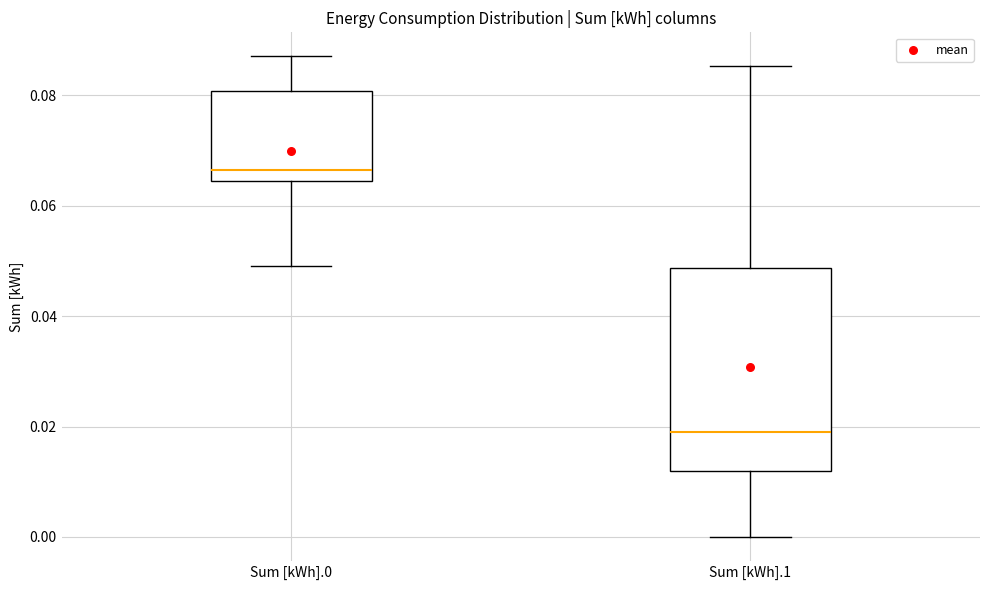

Comparing the boxes themselves (not the whiskers), which one is the tallest?

Sum [kWh].1